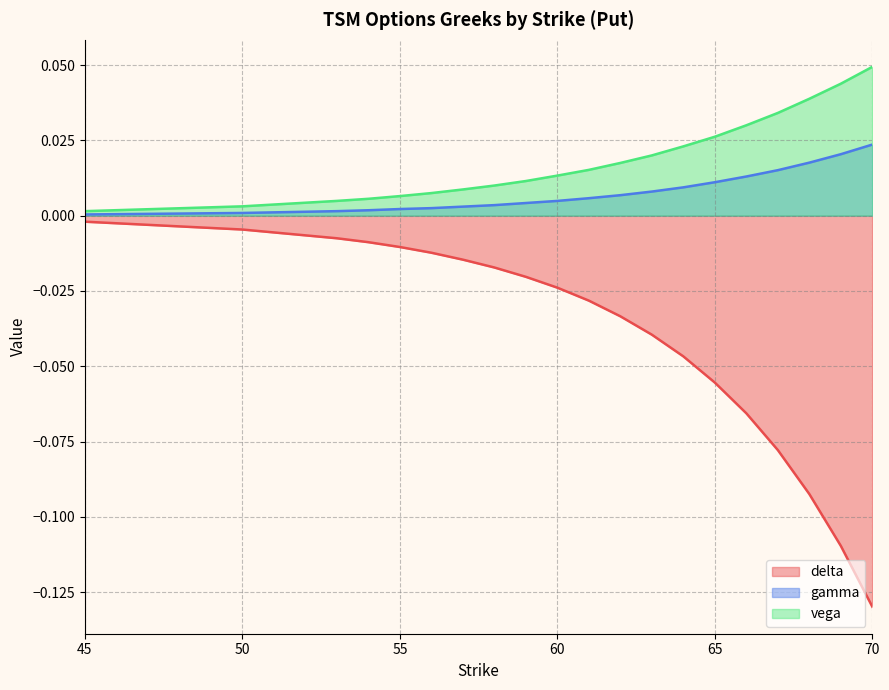

At which category is the sum across all series the highest?

45